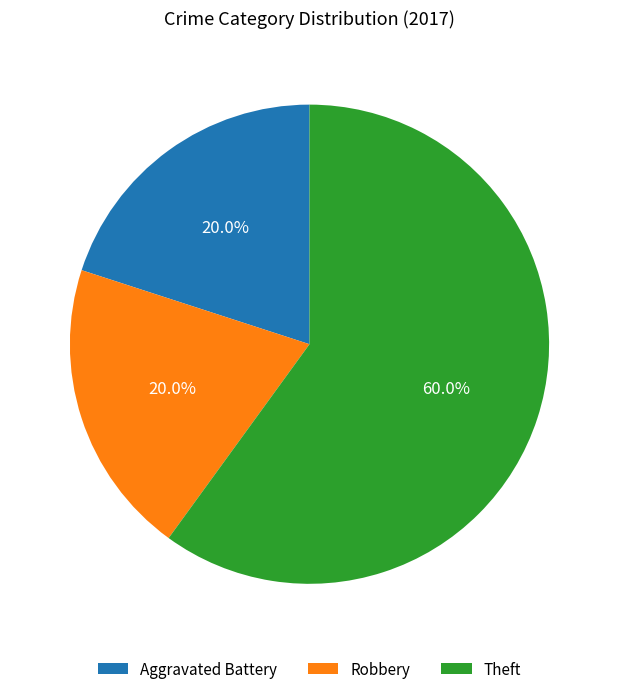

The Theft slice represents 60% of the pie. True or false?

True